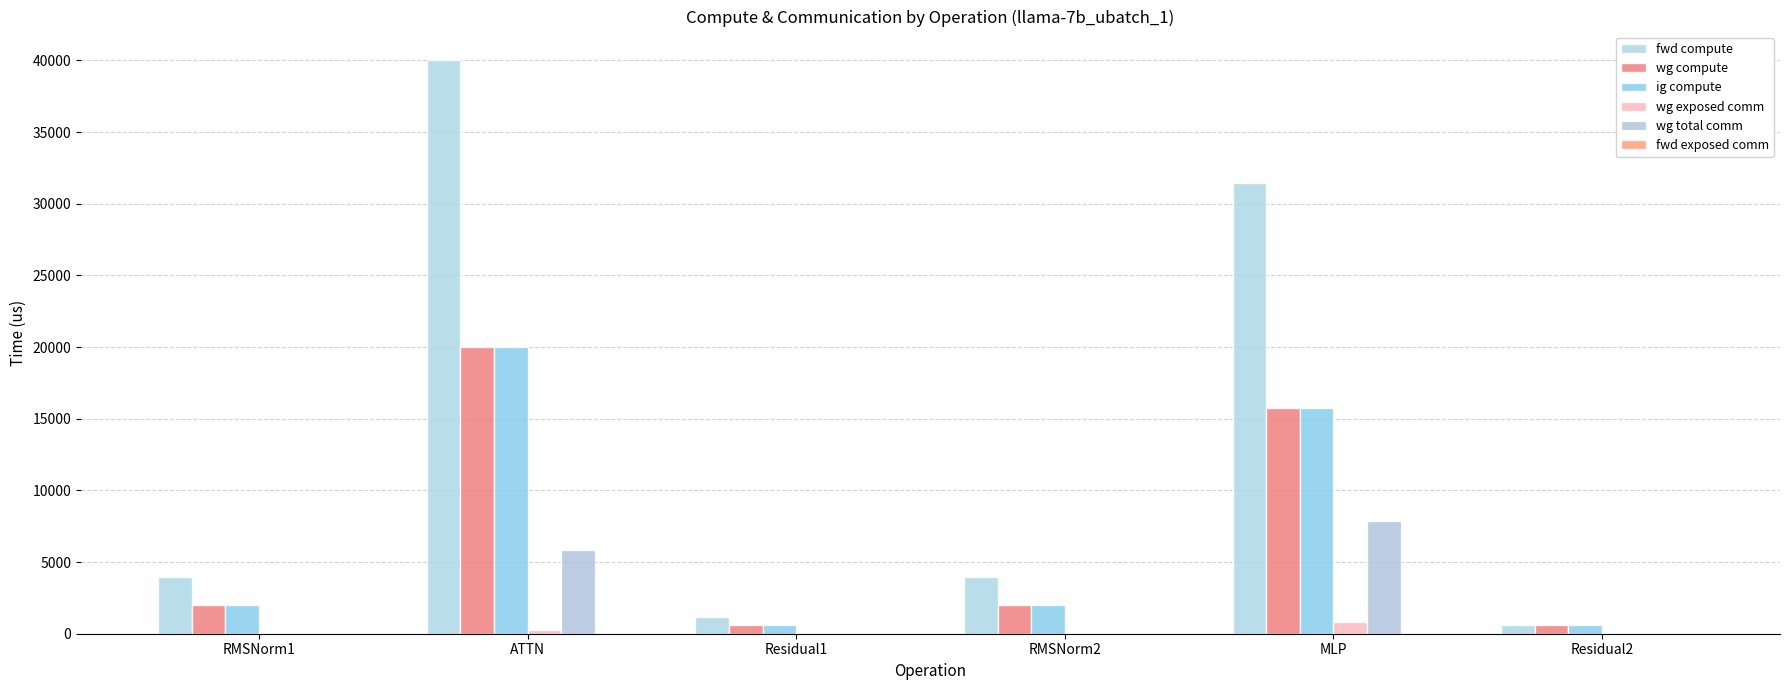

Is it true that wg exposed comm equals -358.1 at RMSNorm2?

False